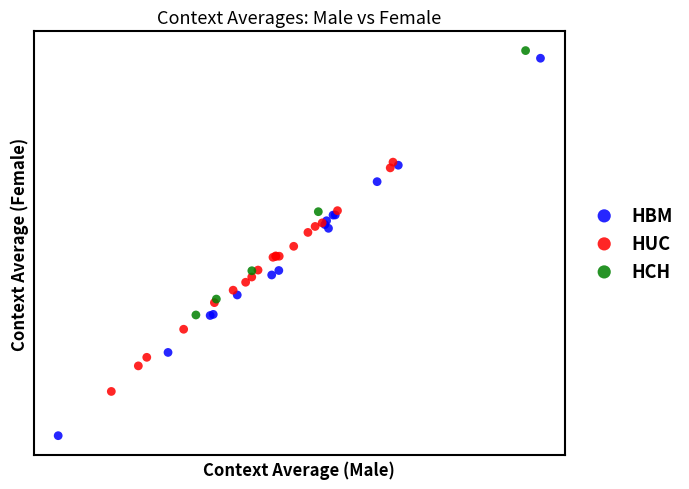

Which series has the largest Y range (max minus min)?

HBM